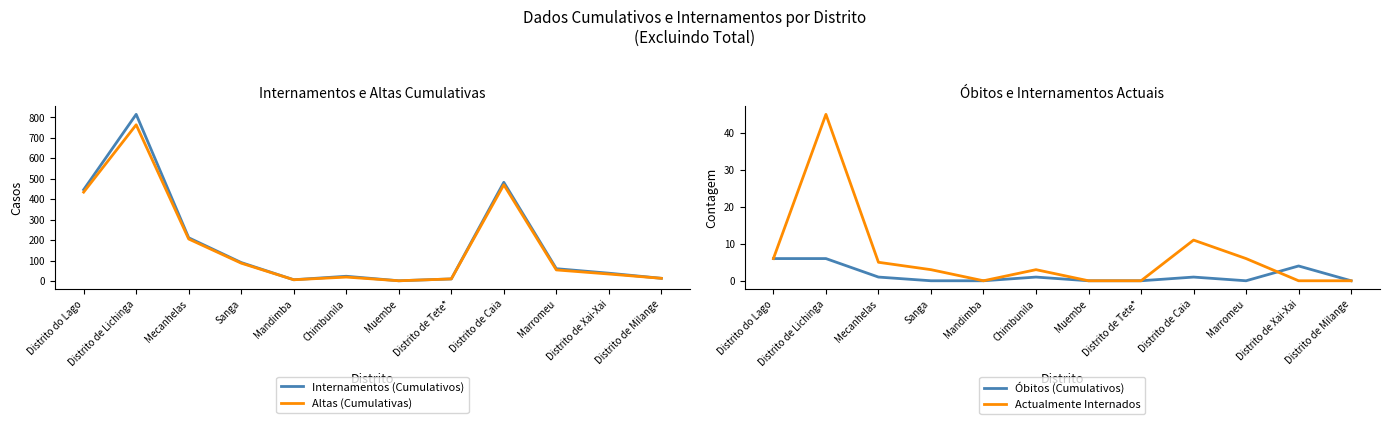

How many categories are shown in the chart?

12